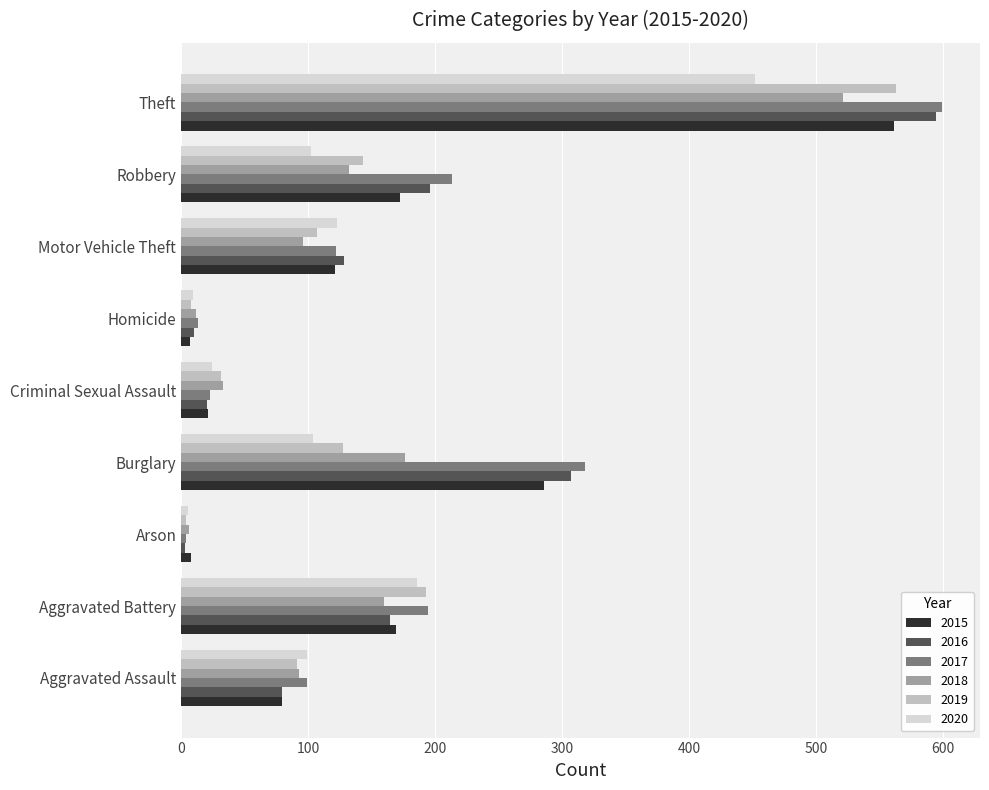

Is it true that 2019 equals 31 at Criminal Sexual Assault?

True